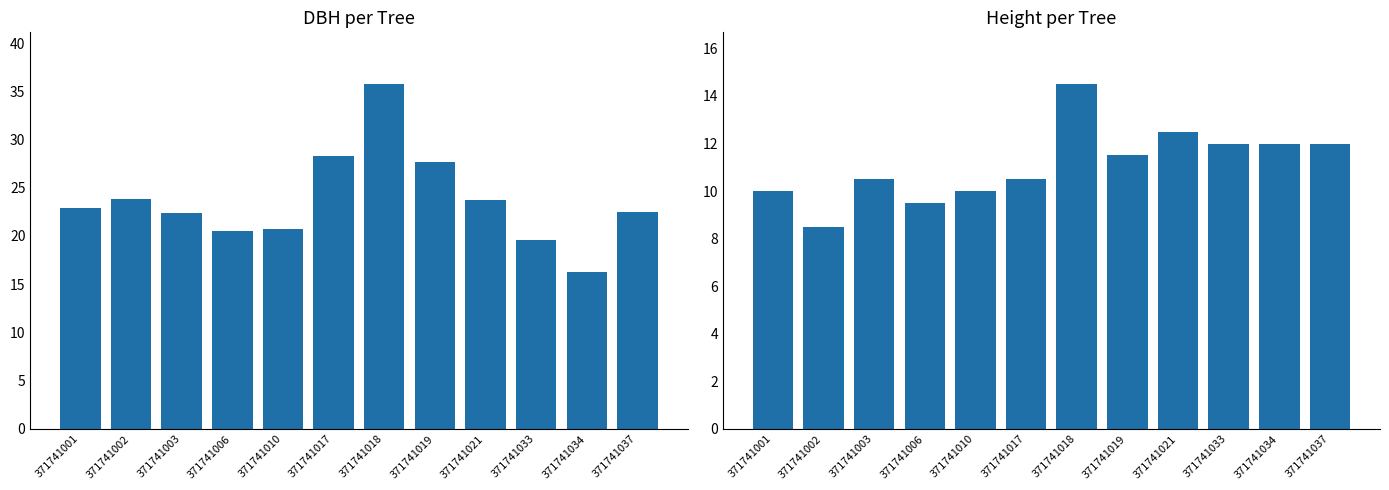

List the labels in order of dbh value, smallest first.

371741034, 371741033, 371741006, 371741010, 371741003, 371741037, 371741001, 371741021, 371741002, 371741019, 371741017, 371741018